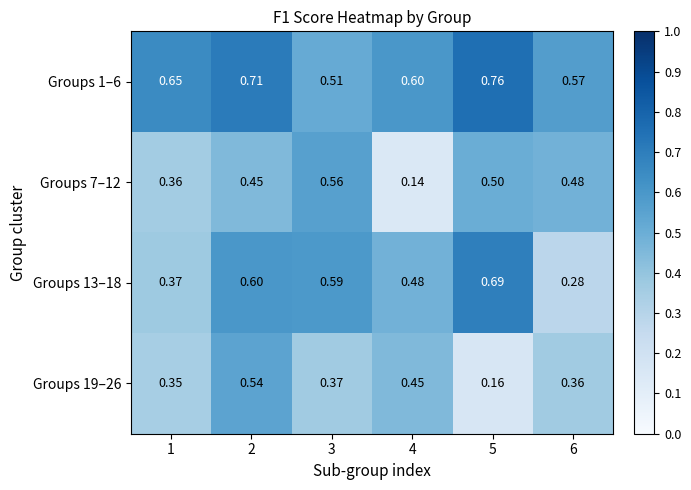

Is the value of Groups 1–6 at 6 greater than the value of Groups 7–12 at 5?

Yes